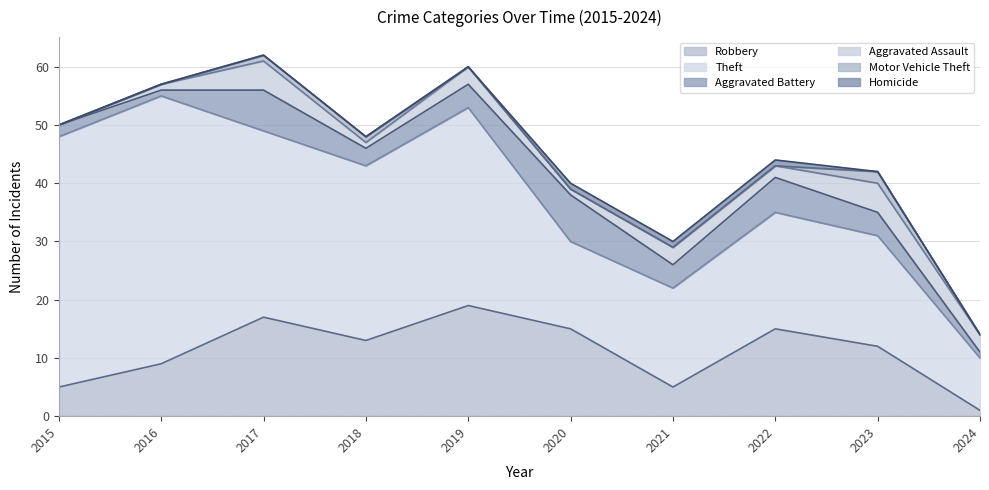

Where does the Robbery series first go above 13?

2017